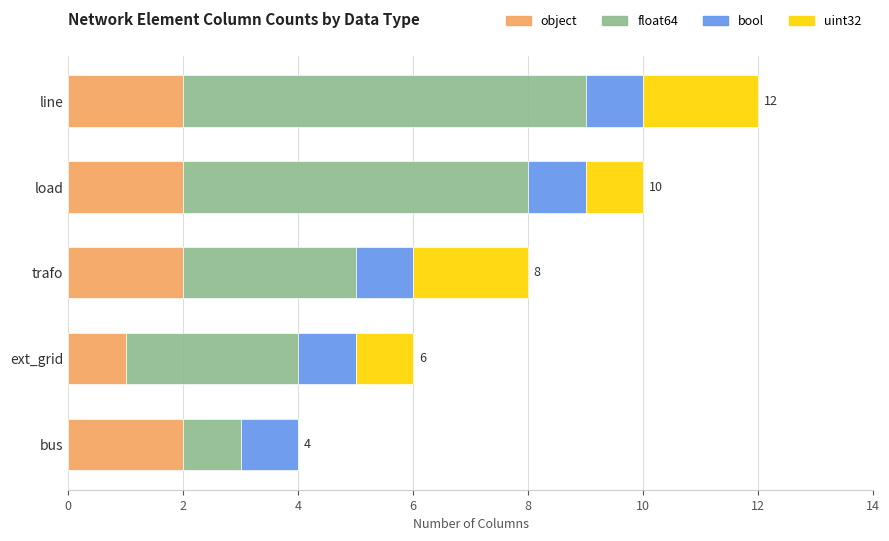

What is the total value across all series at trafo?

8